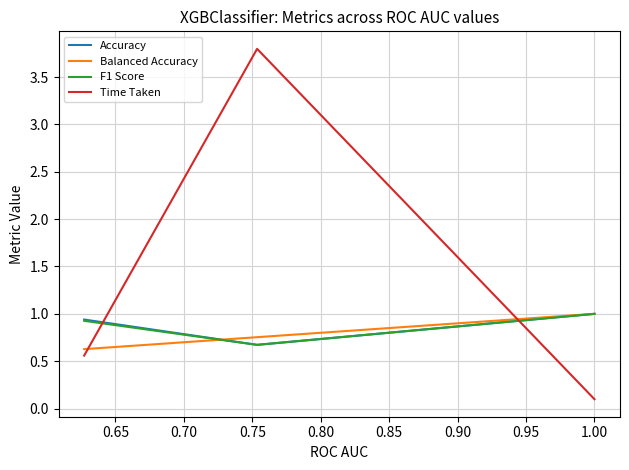

What is the greatest value displayed?

3.8